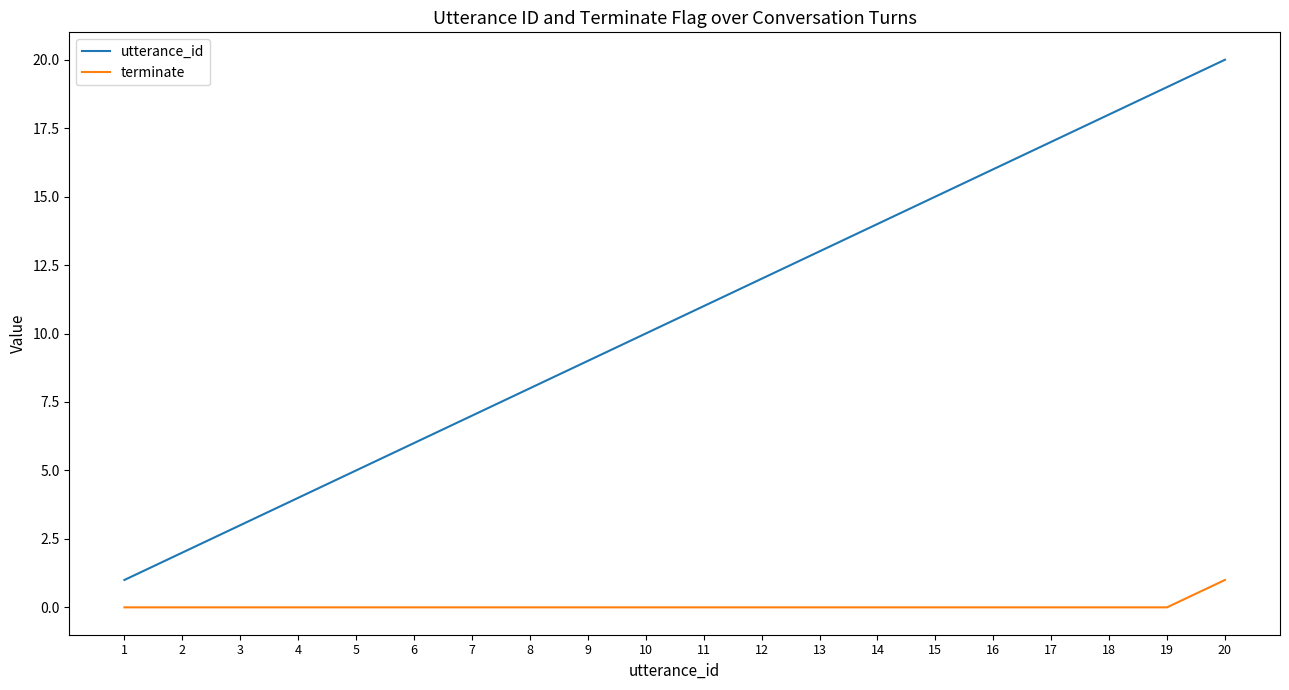

True or false: utterance_id and terminate cross at least once.

False